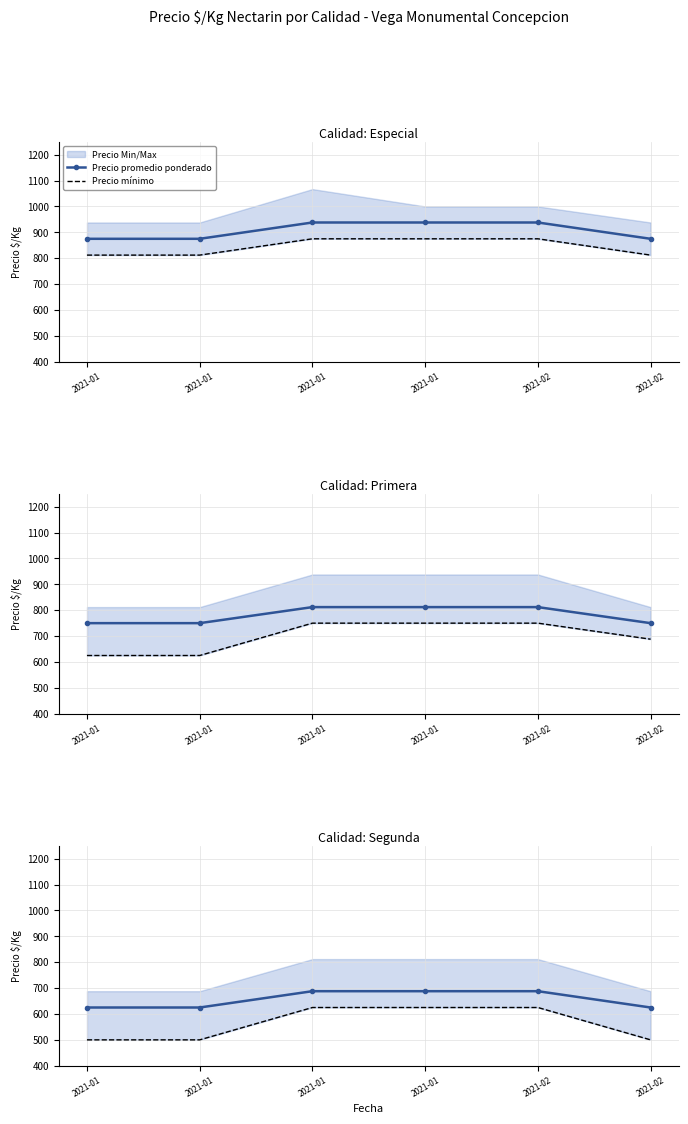

How many lines are shown in the chart?

2